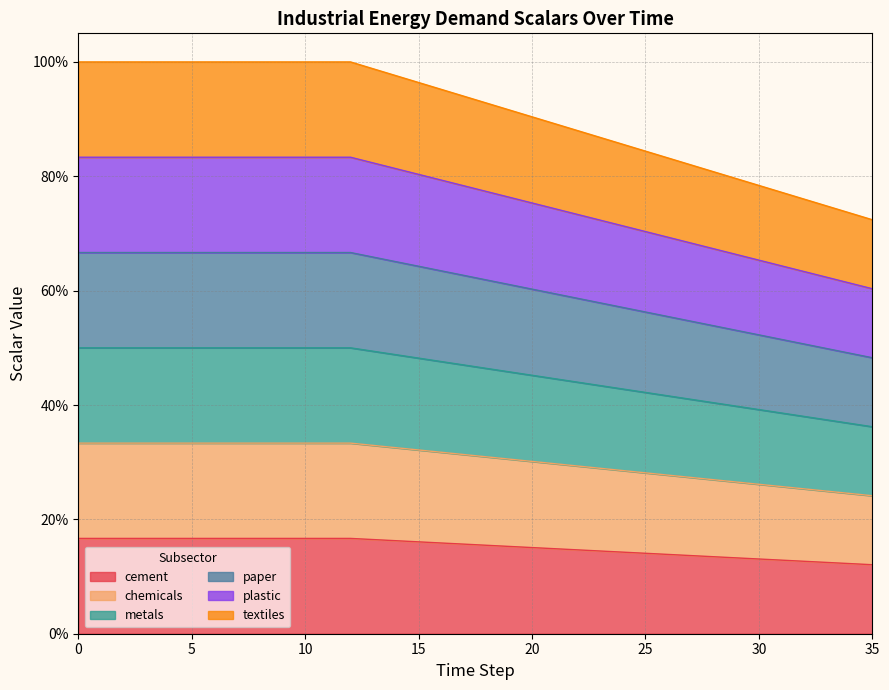

Rank the series by their maximum value, from highest to lowest.

textiles, cement, plastic, paper, metals, chemicals